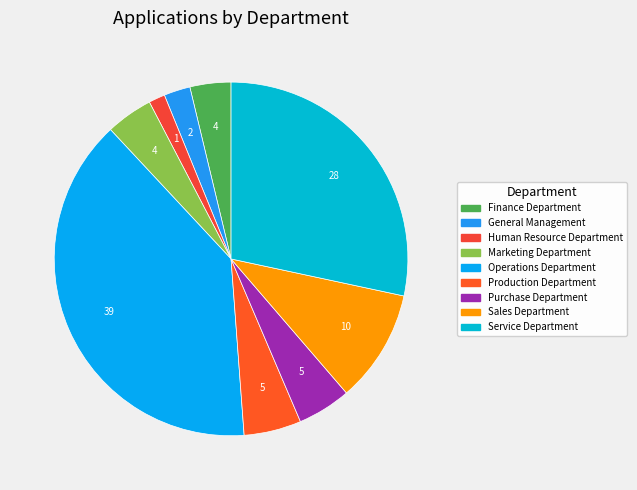

True or false: Finance Department accounts for 4% of the total.

True